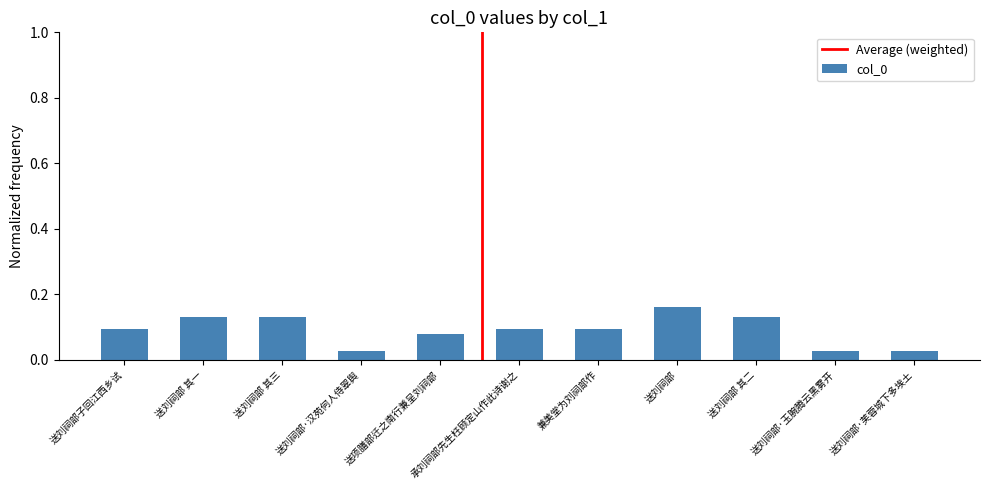

Which has a higher value, 送刘祠部 其二 or 送刘祠部·玉腕腾云黑雾开?

送刘祠部 其二